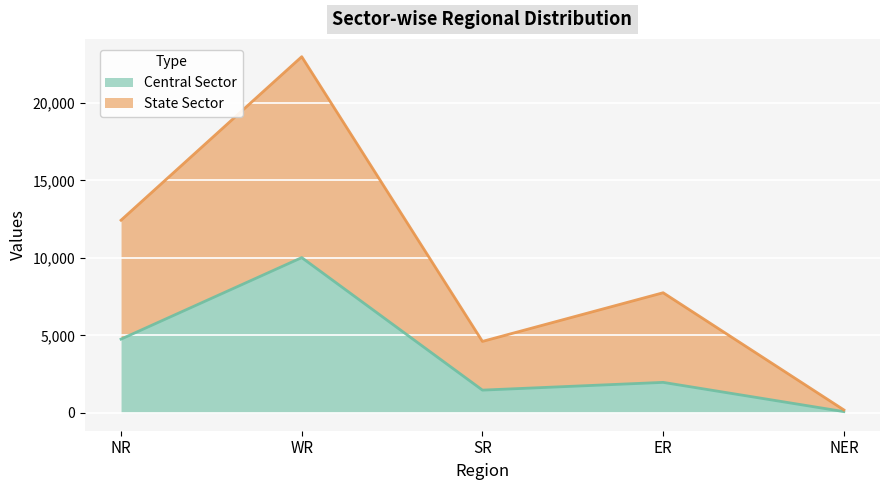

How many lines are shown in the chart?

2